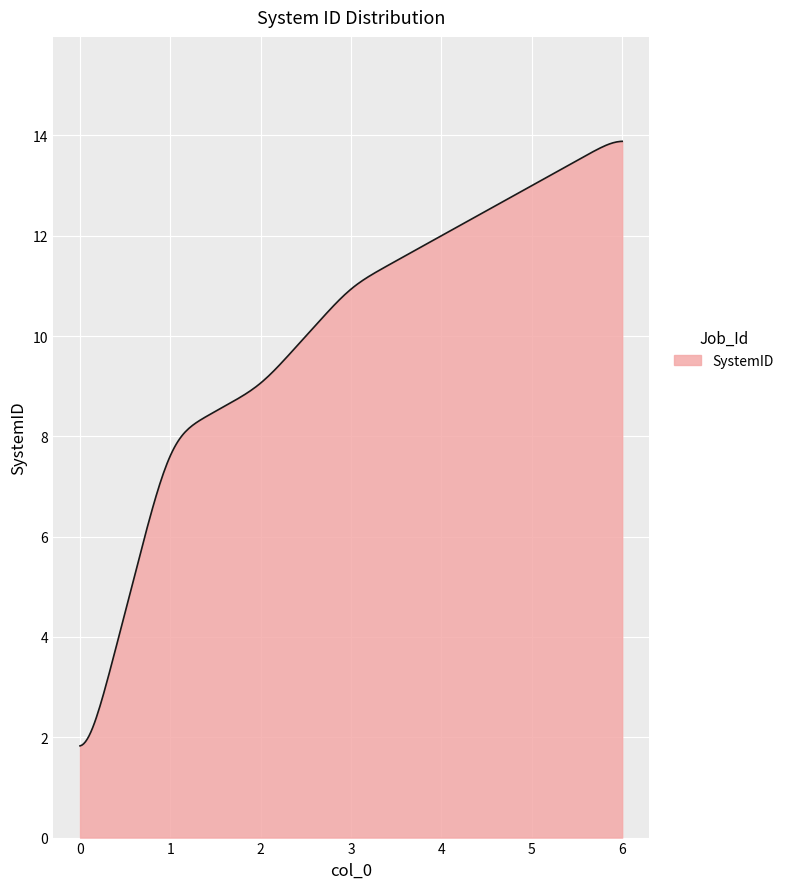

Does the chart have visible grid lines?

Yes